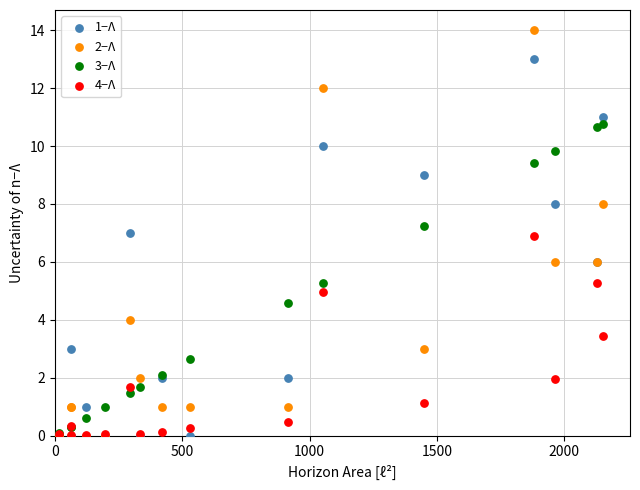

What are all the series names shown in the legend?

1−Λ, 2−Λ, 3−Λ, 4−Λ